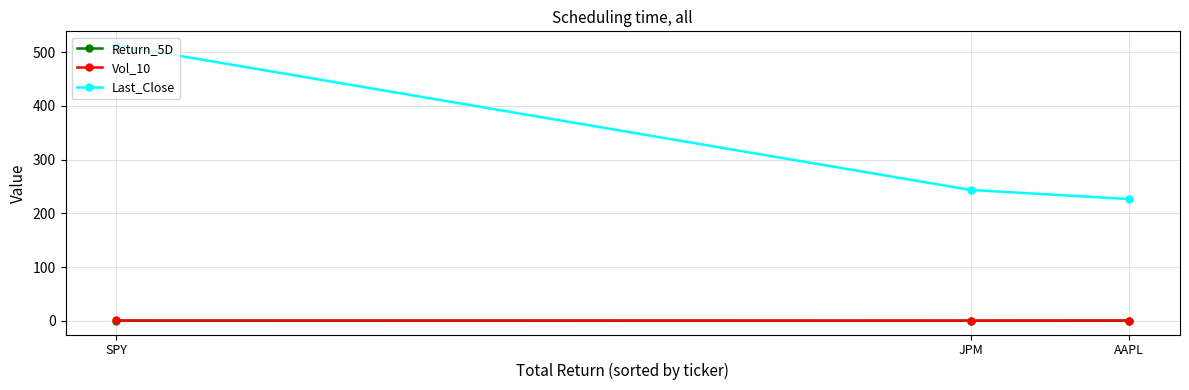

What is the sum of all Return_5D values?

0.1